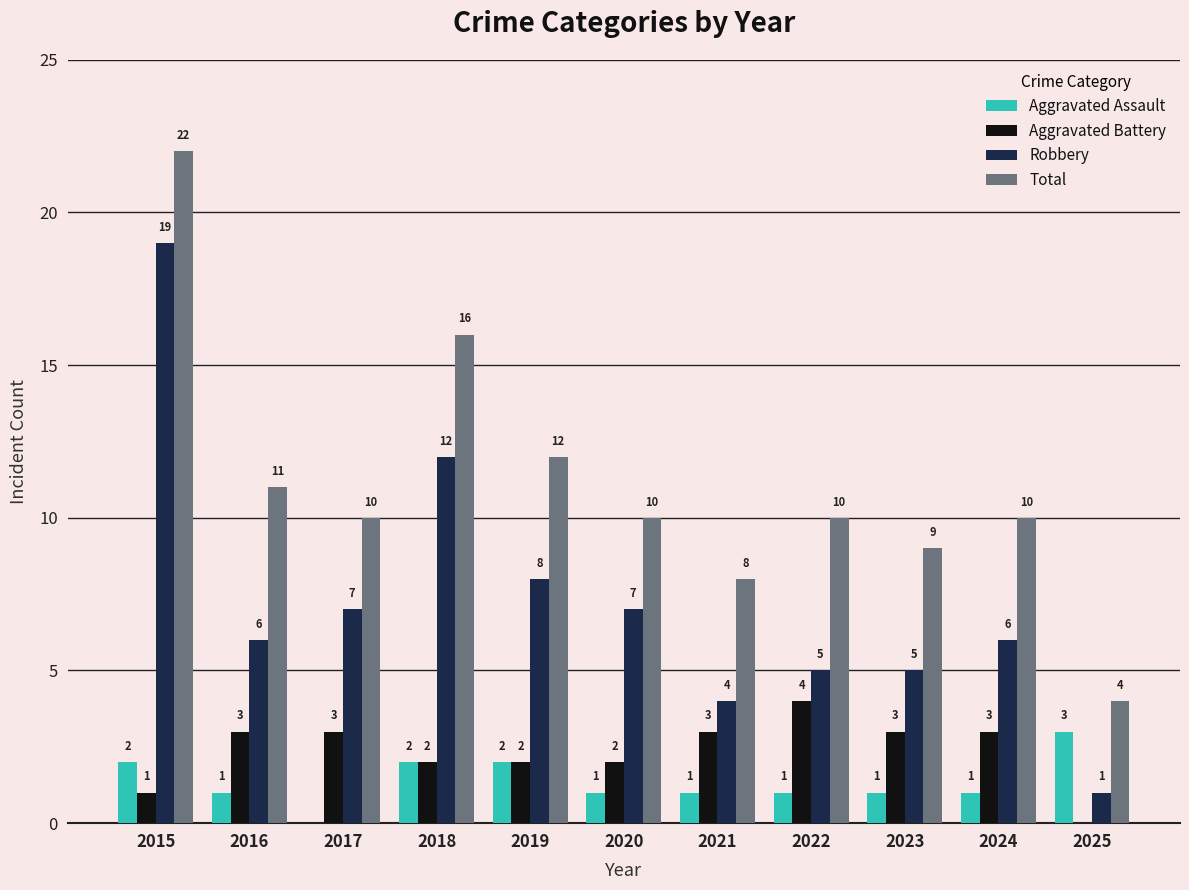

What are all the series names shown in the legend?

Aggravated Assault, Aggravated Battery, Robbery, Total